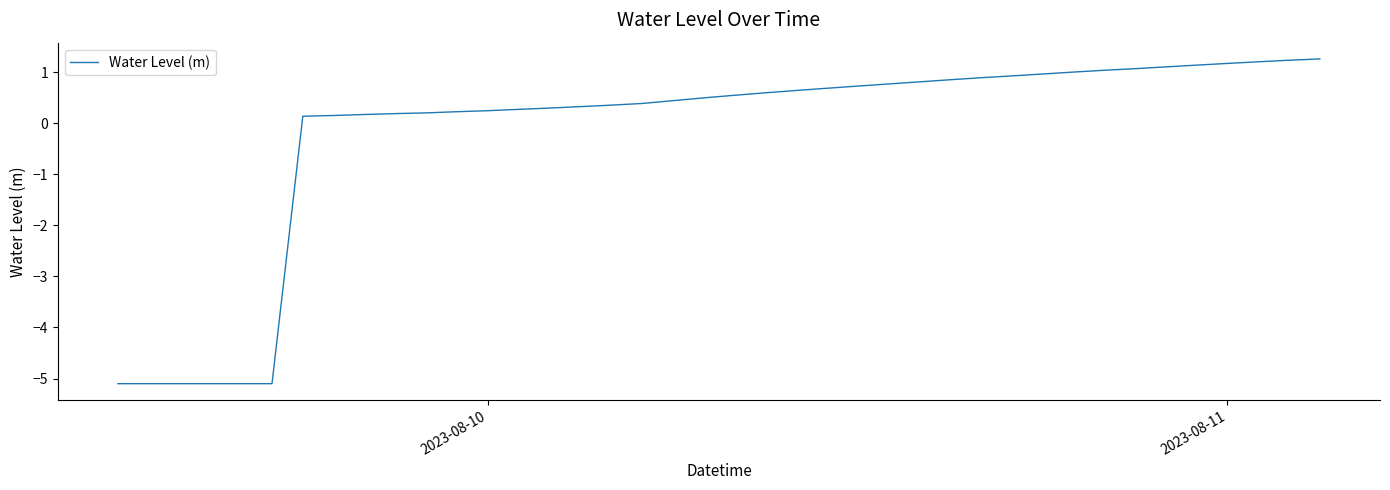

Count the number of values greater than 0.

34